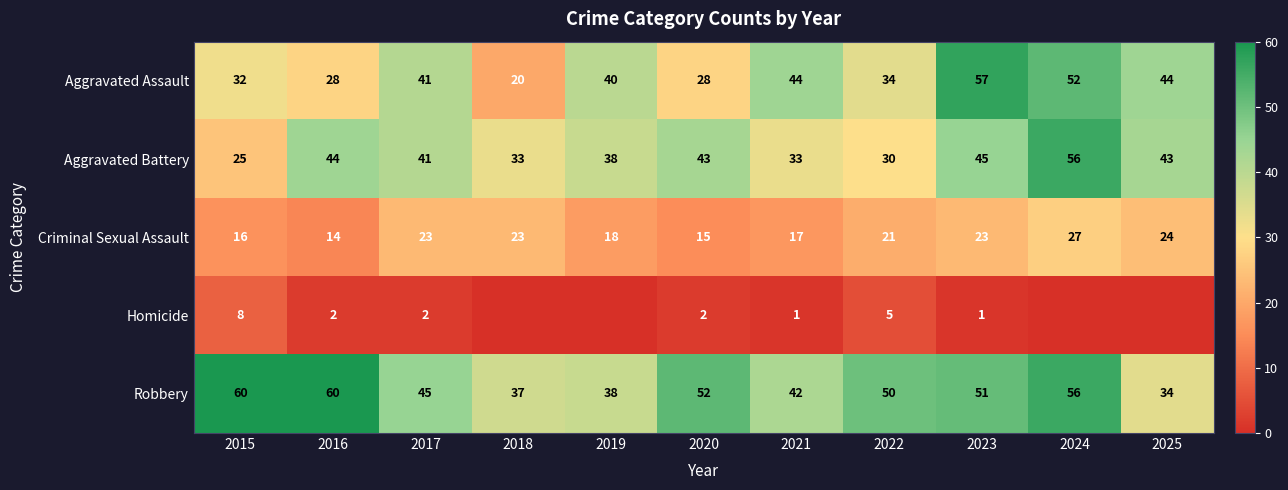

What is the total value across all series at 2023?

177